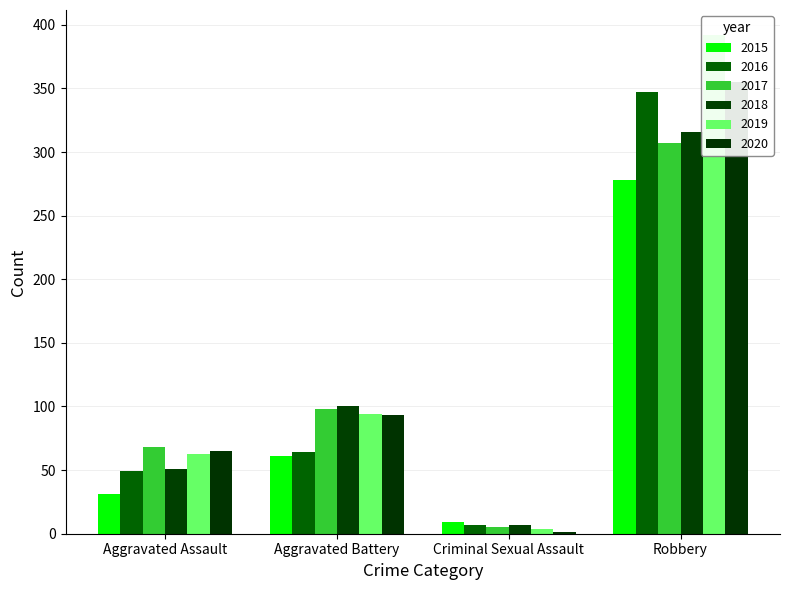

What is the total value across all series at Aggravated Assault?

327